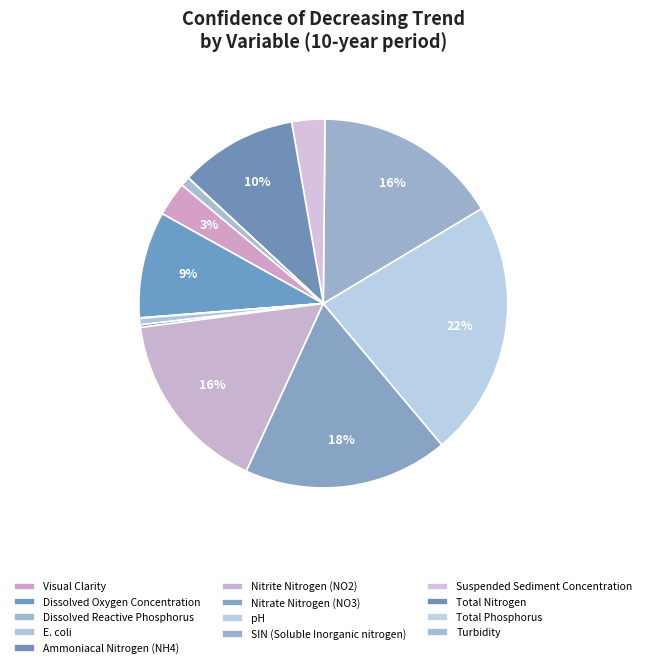

What is the smallest slice in the pie chart?

Total Phosphorus